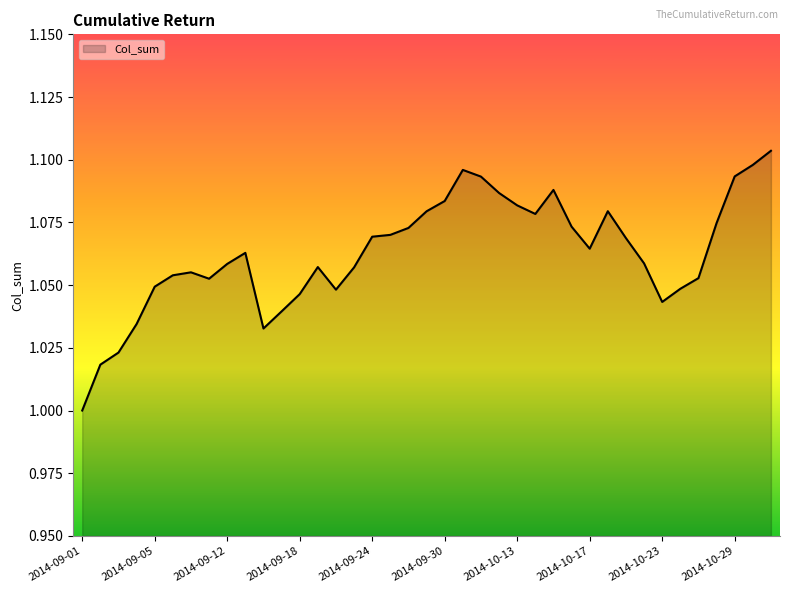

Does the chart have visible grid lines?

No